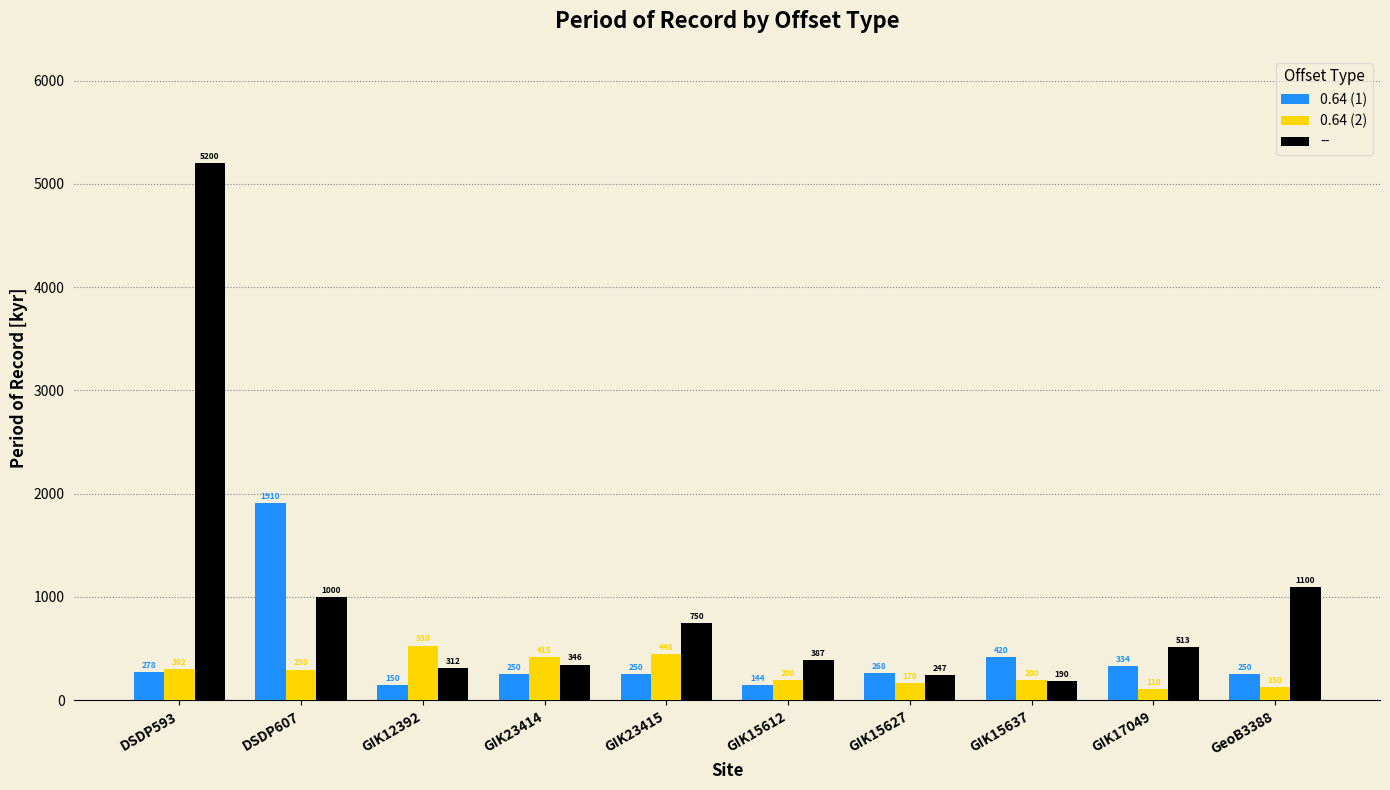

Does the chart contain stacked bars?

No